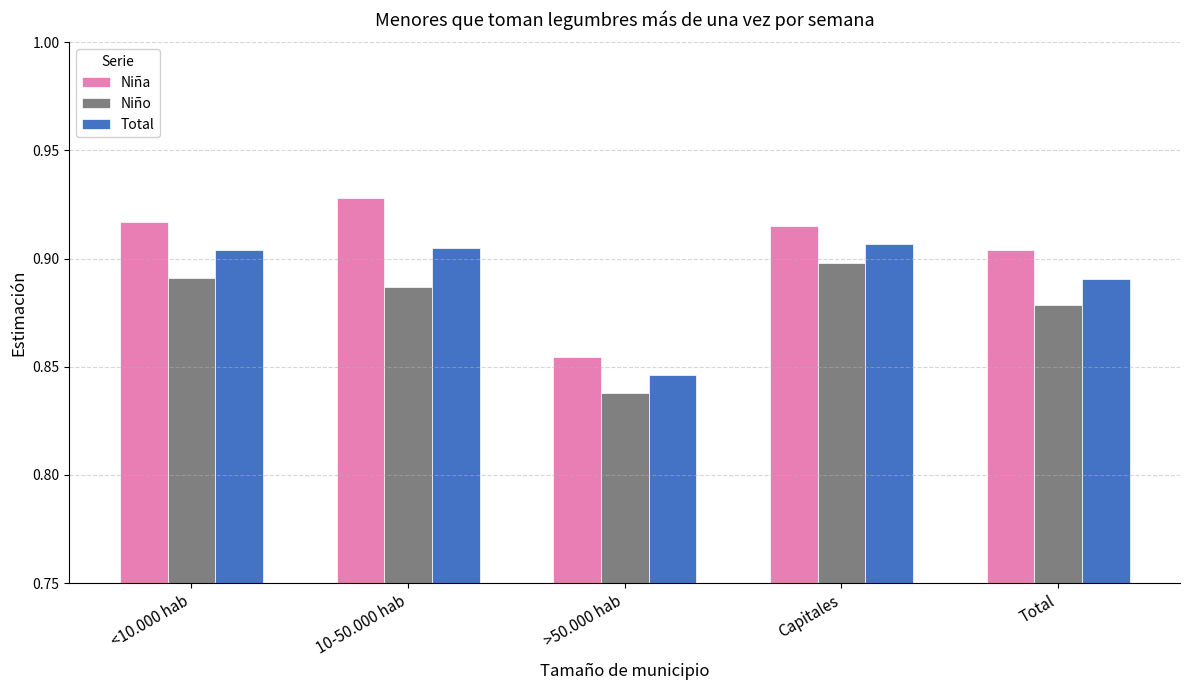

Which label corresponds to the smallest value in the chart?

>50.000 hab